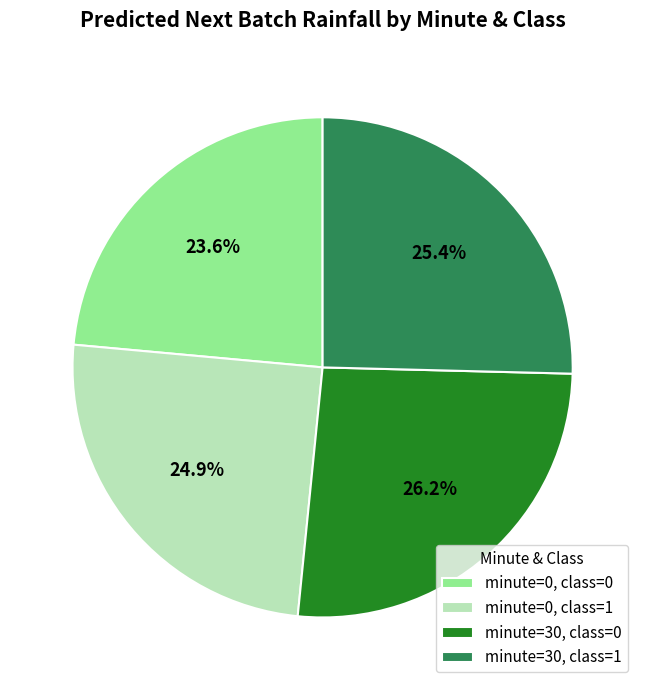

Which slice is the largest?

minute=30, class=0